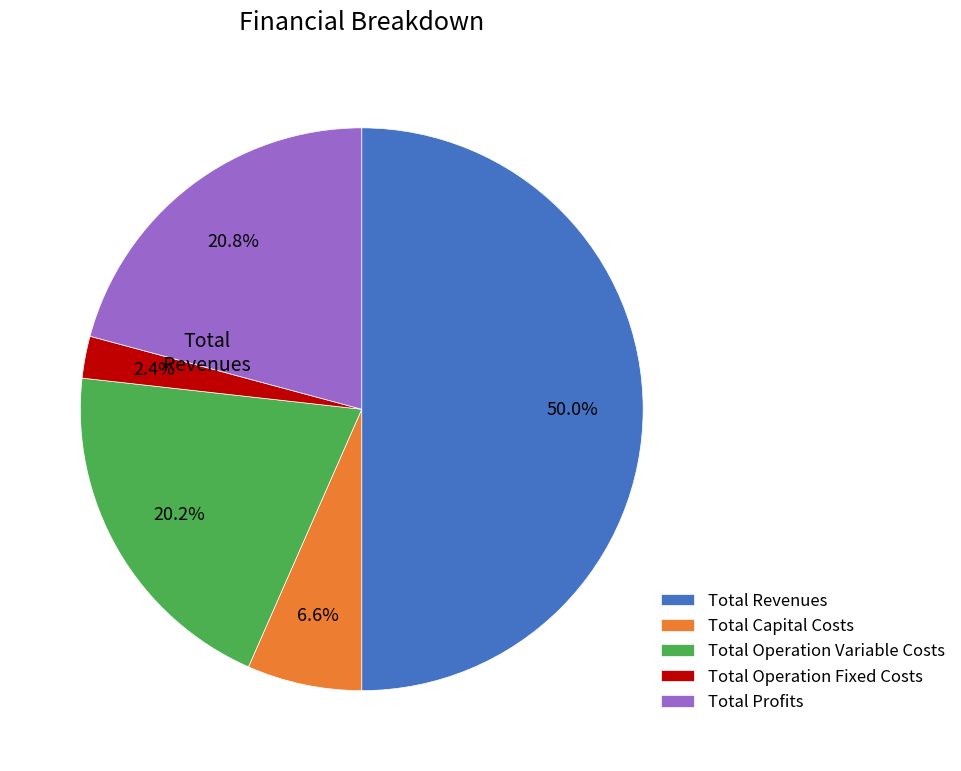

How many segments does this pie chart have?

5